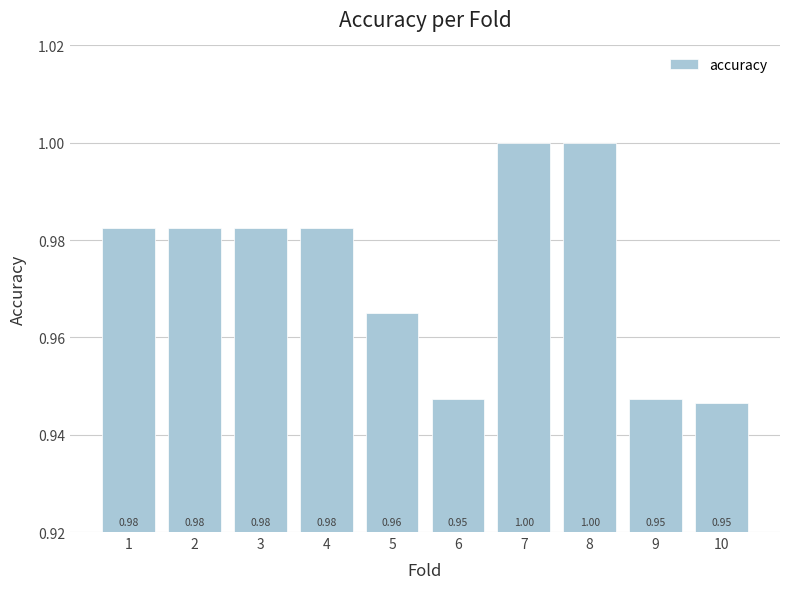

Approximately how many times larger is the value at 2 compared to 7?

1.0